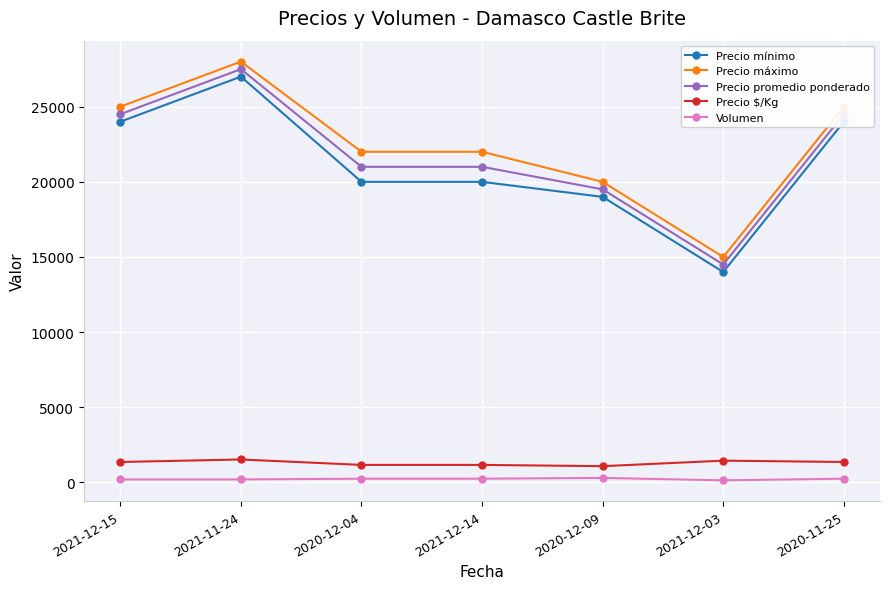

How many lines are shown in the chart?

5